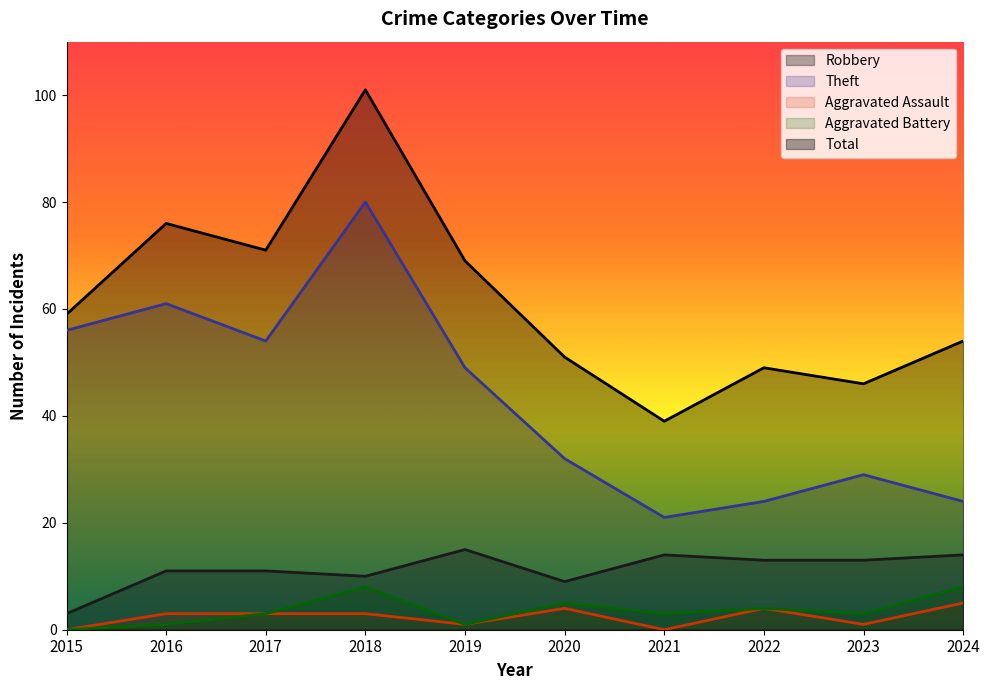

Between 2016 and 2021, which series saw the biggest shift?

Theft